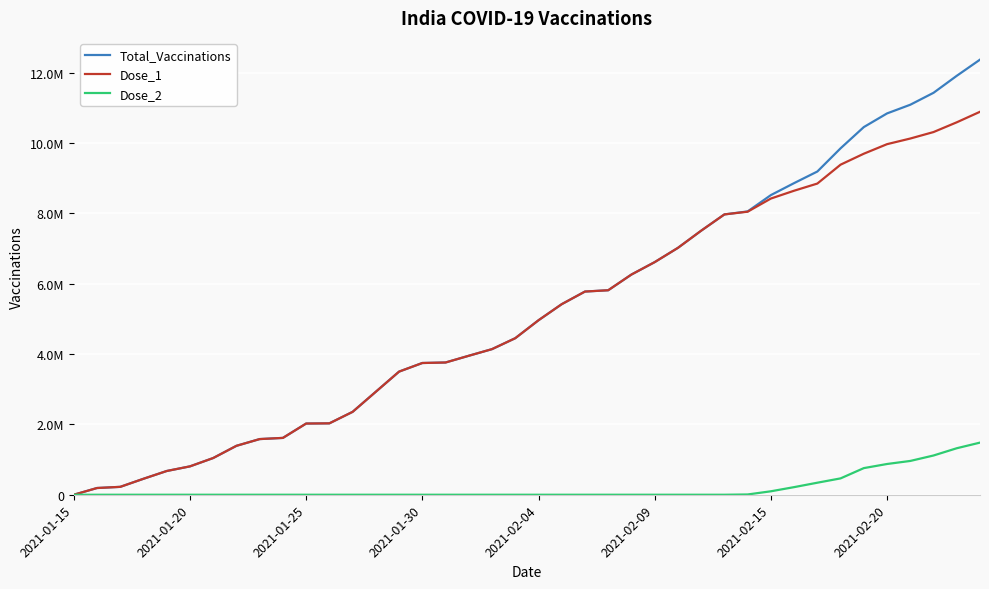

Does the chart have visible grid lines?

Yes